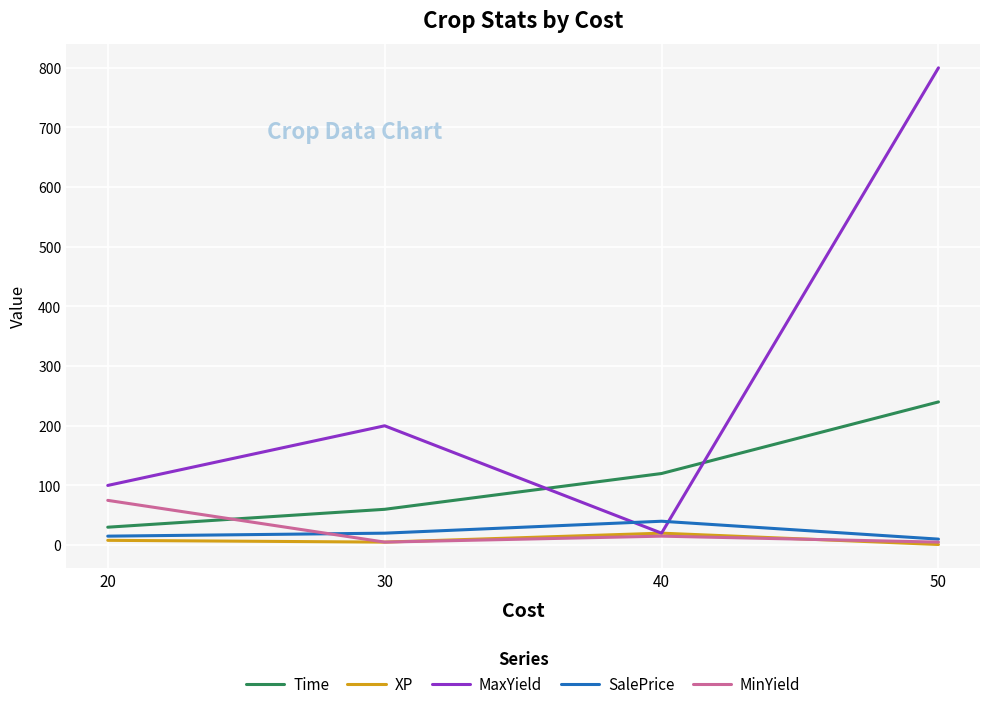

At which label does SalePrice reach its peak?

40